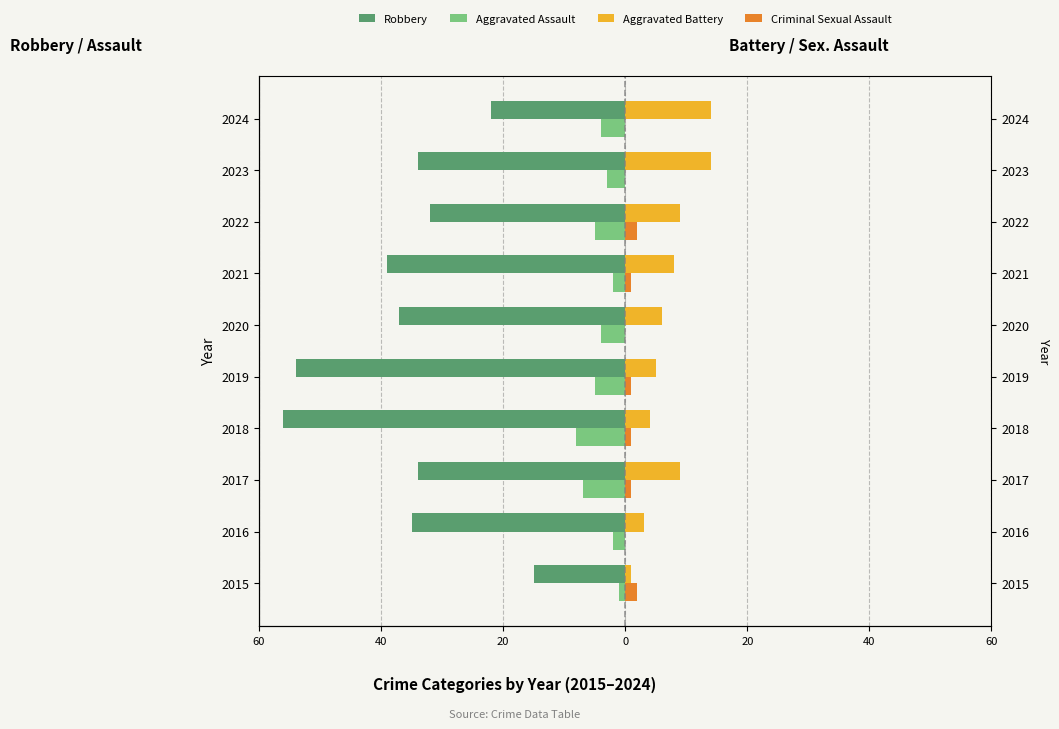

Reading right to left, what are all the values shown in this chart?

Robbery: -22	-34	-32	-39	-37	-54	-56	-34	-35	-15
Aggravated Assault: -4	-3	-5	-2	-4	-5	-8	-7	-2	-1
Aggravated Battery: 14	14	9	8	6	5	4	9	3	1
Criminal Sexual Assault: 0	0	2	1	0	1	1	1	0	2